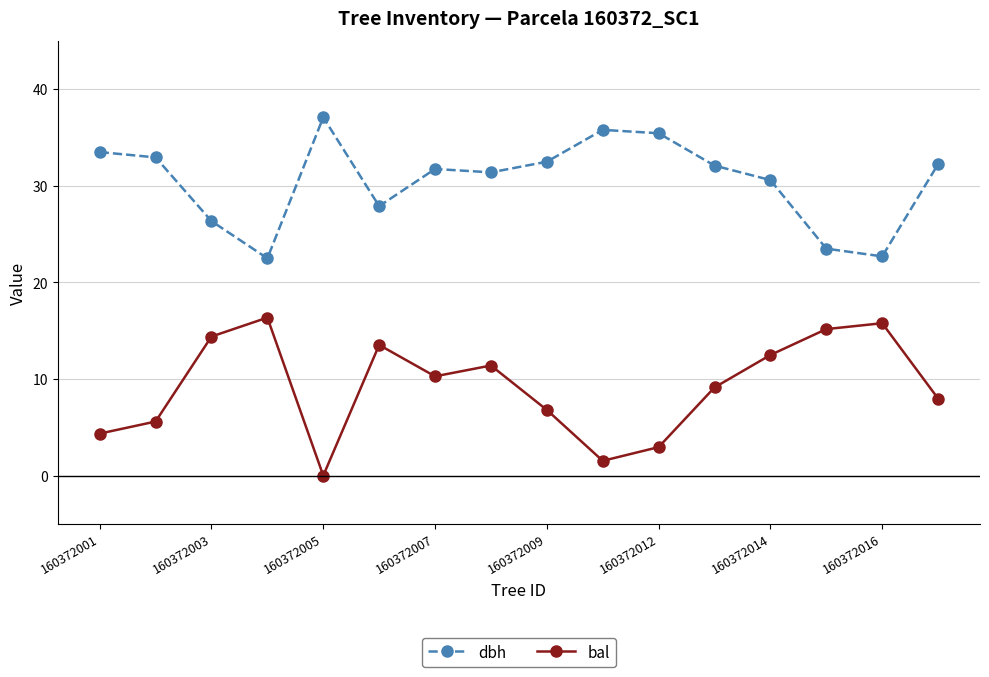

True or false: bal and dbh intersect in this chart.

False